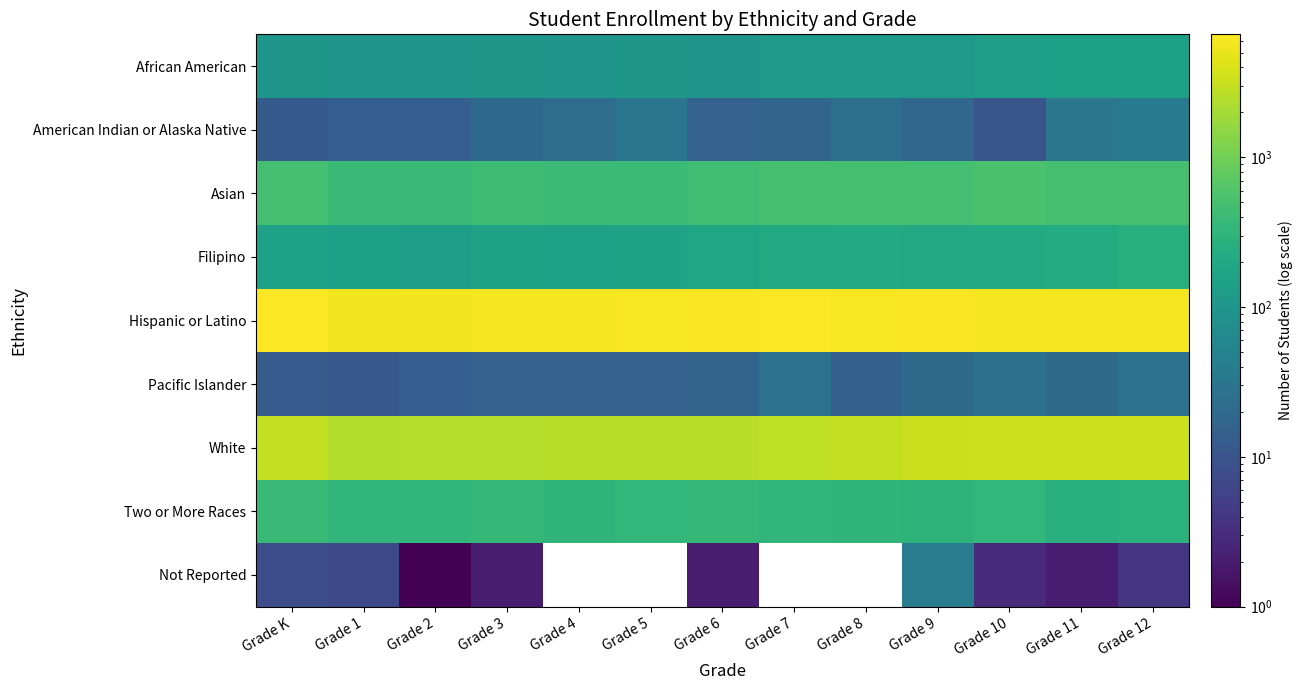

What is the maximum value shown in the chart?

6630.0